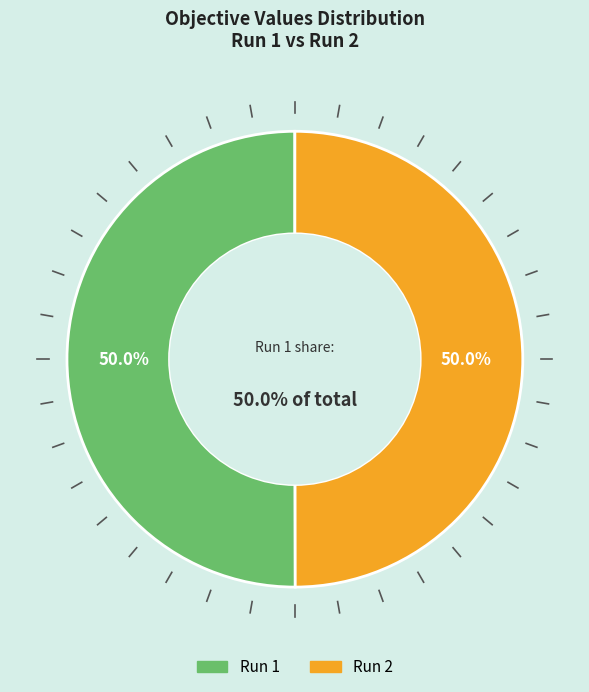

Which slice is the smallest?

Run 2